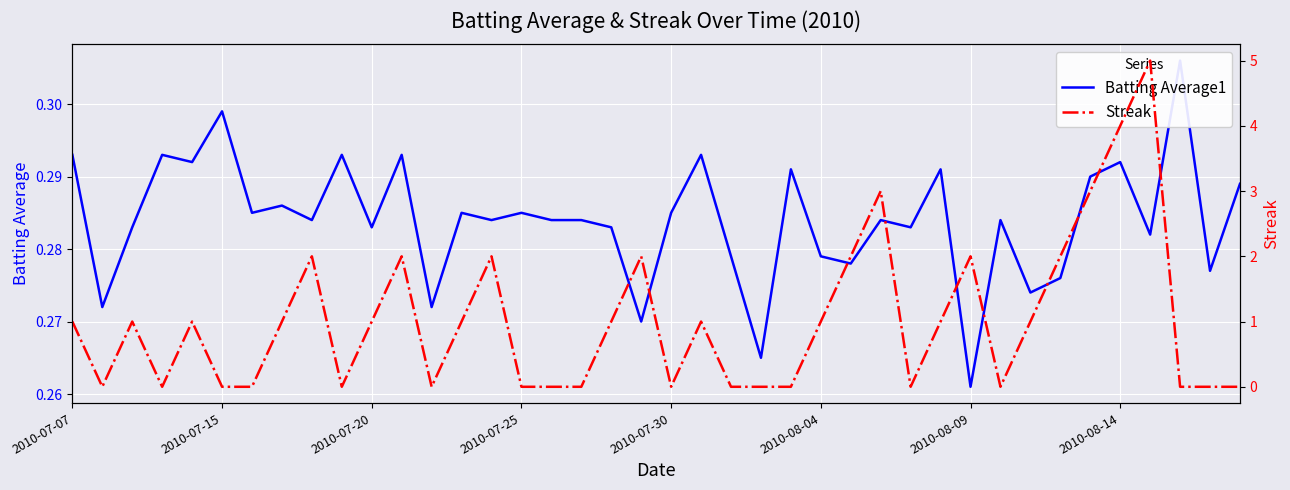

After their last crossing, which series has the higher values: Streak or Batting Average1?

Batting Average1